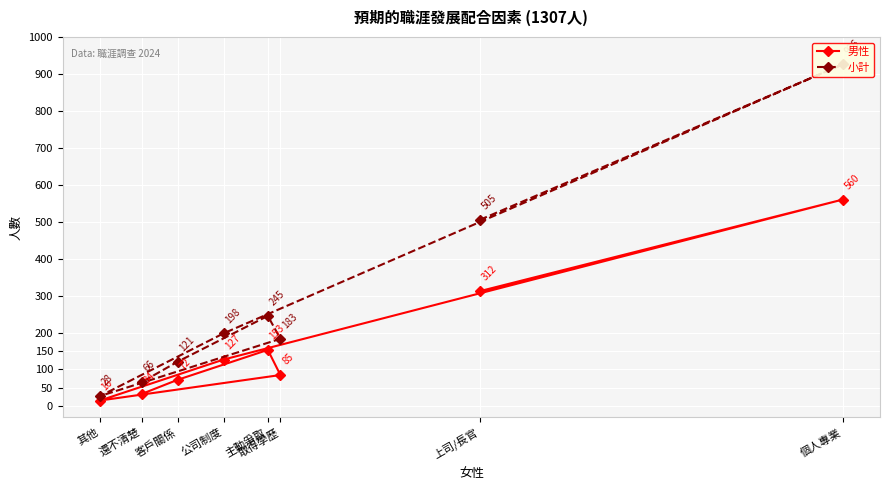

Which series has the widest spread of values?

小計